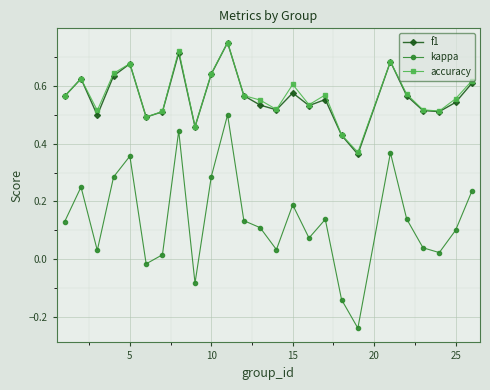

In kappa, how many points are higher than both neighbors (excluding endpoints)?

7